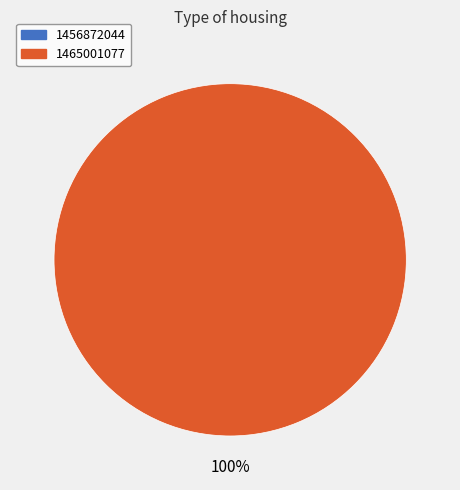

Is it true that 1456872044 is 8% of the pie?

False